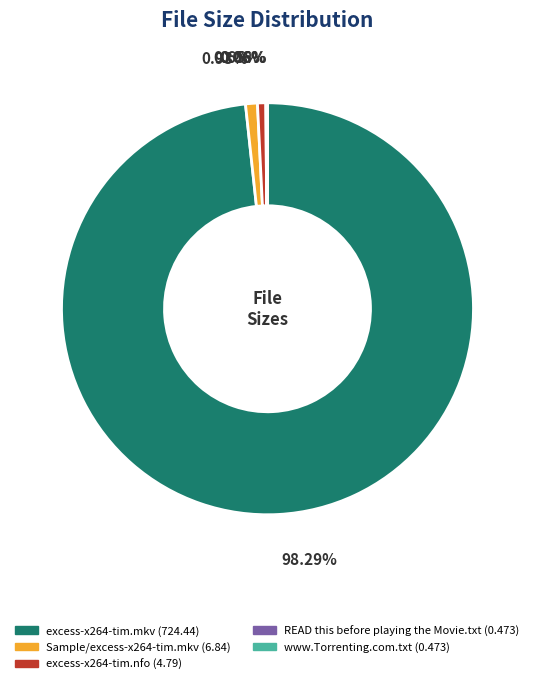

What percentage is the excess-x264-tim.mkv slice, to the nearest percent?

98%